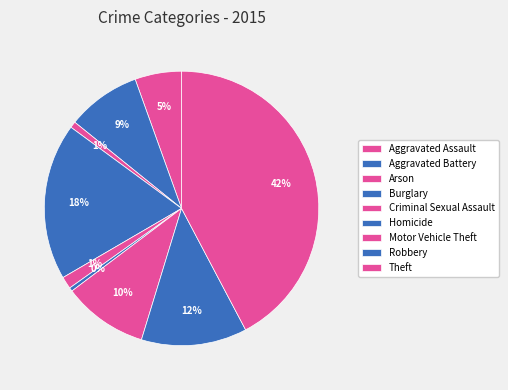

How many segments does this pie chart have?

9